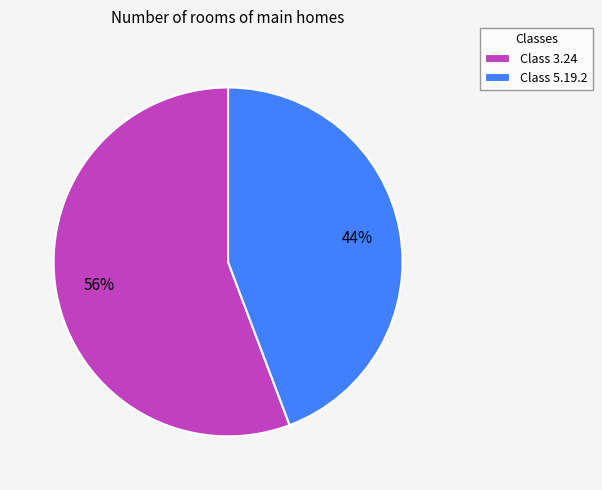

How many segments does this pie chart have?

2